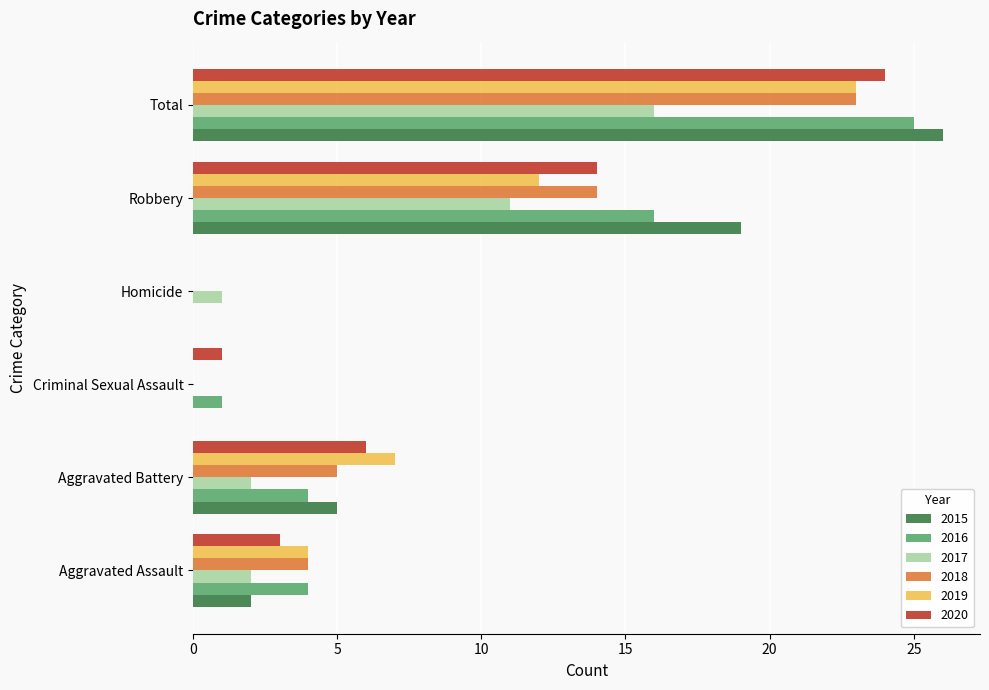

What is the highest value of the 2018 series?

23